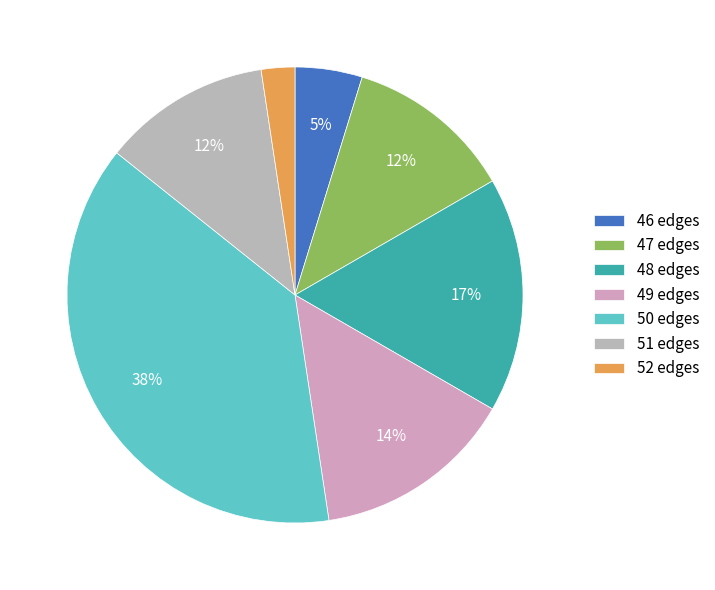

The 46 edges slice represents 10% of the pie. True or false?

False